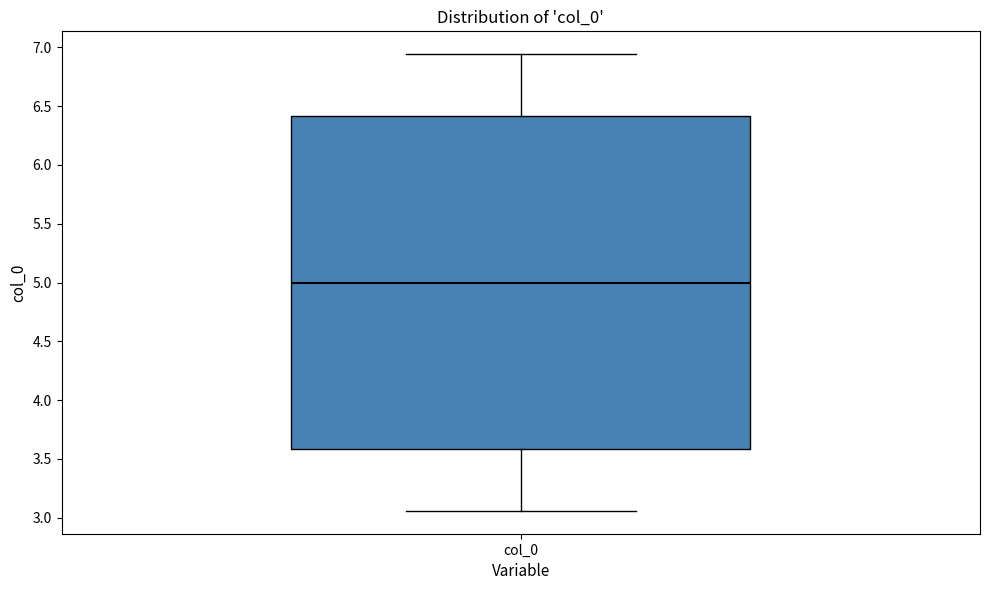

Where does the median line of the box for col_0 sit on the y-axis? The values are not printed on the chart, so give them approximately, as read against the axis.

5.00